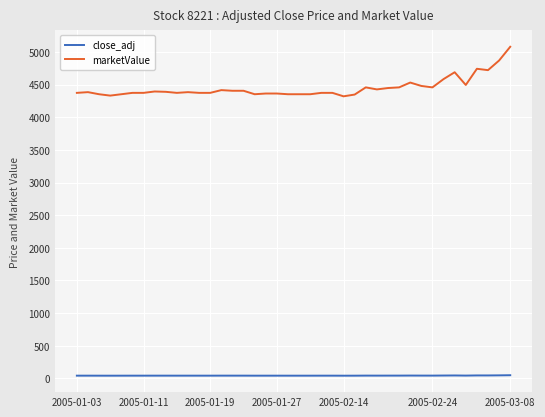

List the series in order of their overall mean, lowest first.

close_adj, marketValue